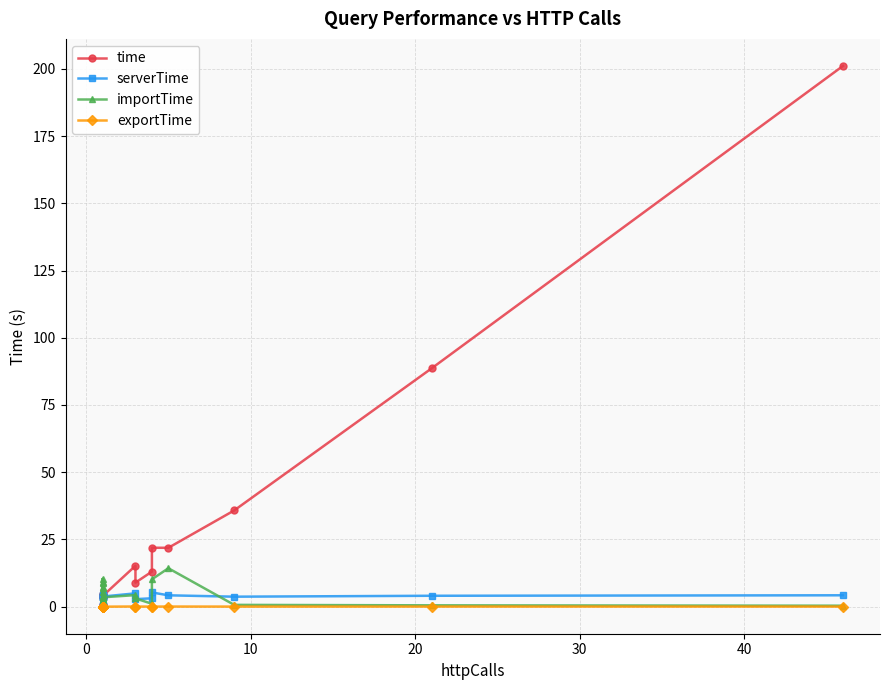

How many interior local valleys does the exportTime series have?

5